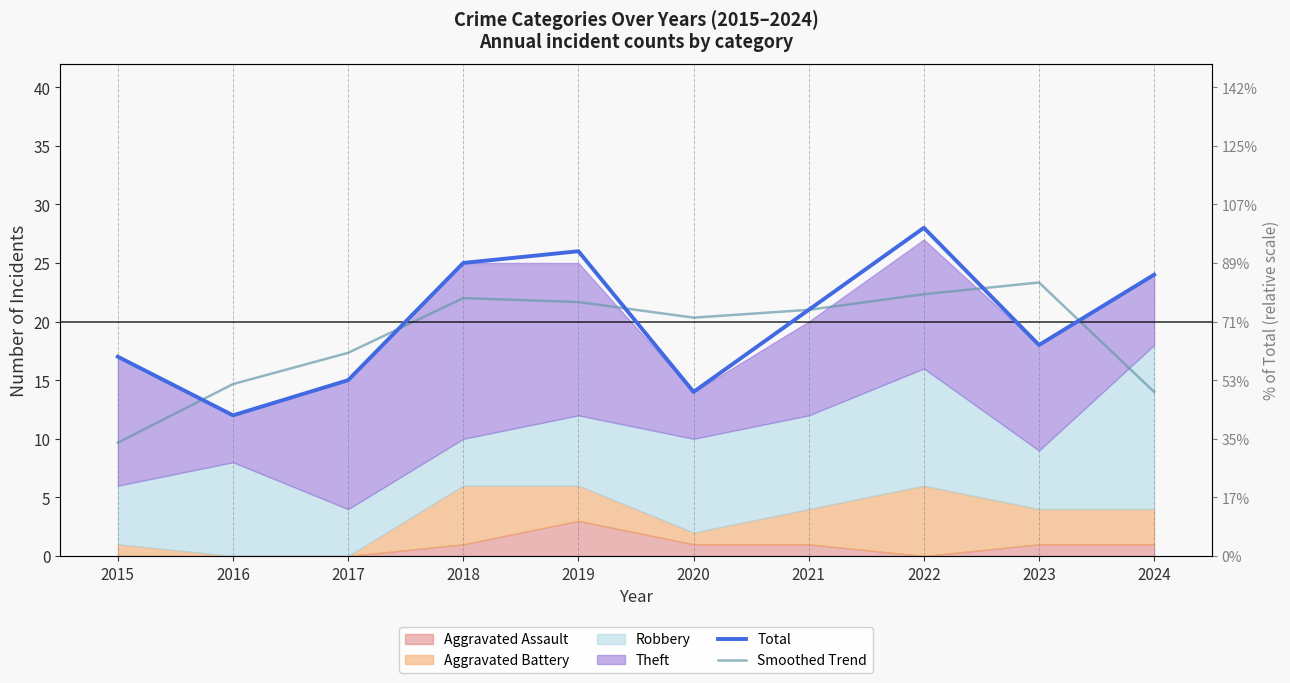

What is the lowest value of the Total series?

12.0